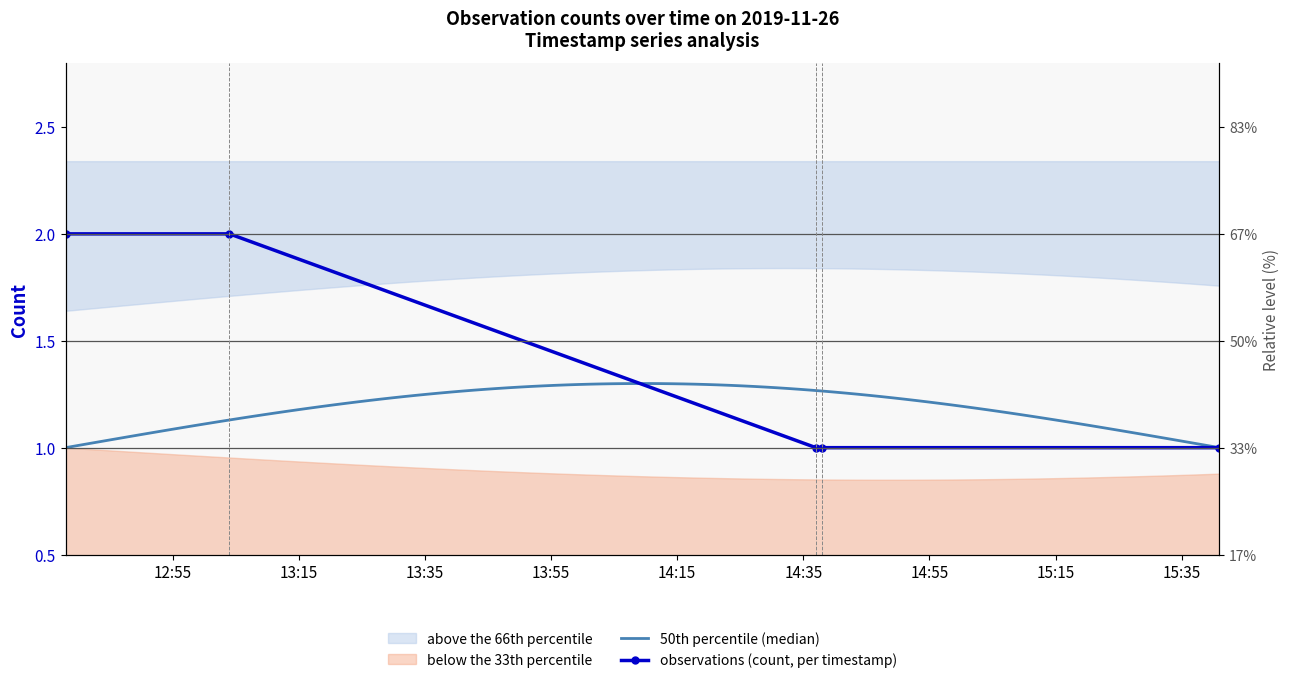

What is the minimum value shown in the chart?

1